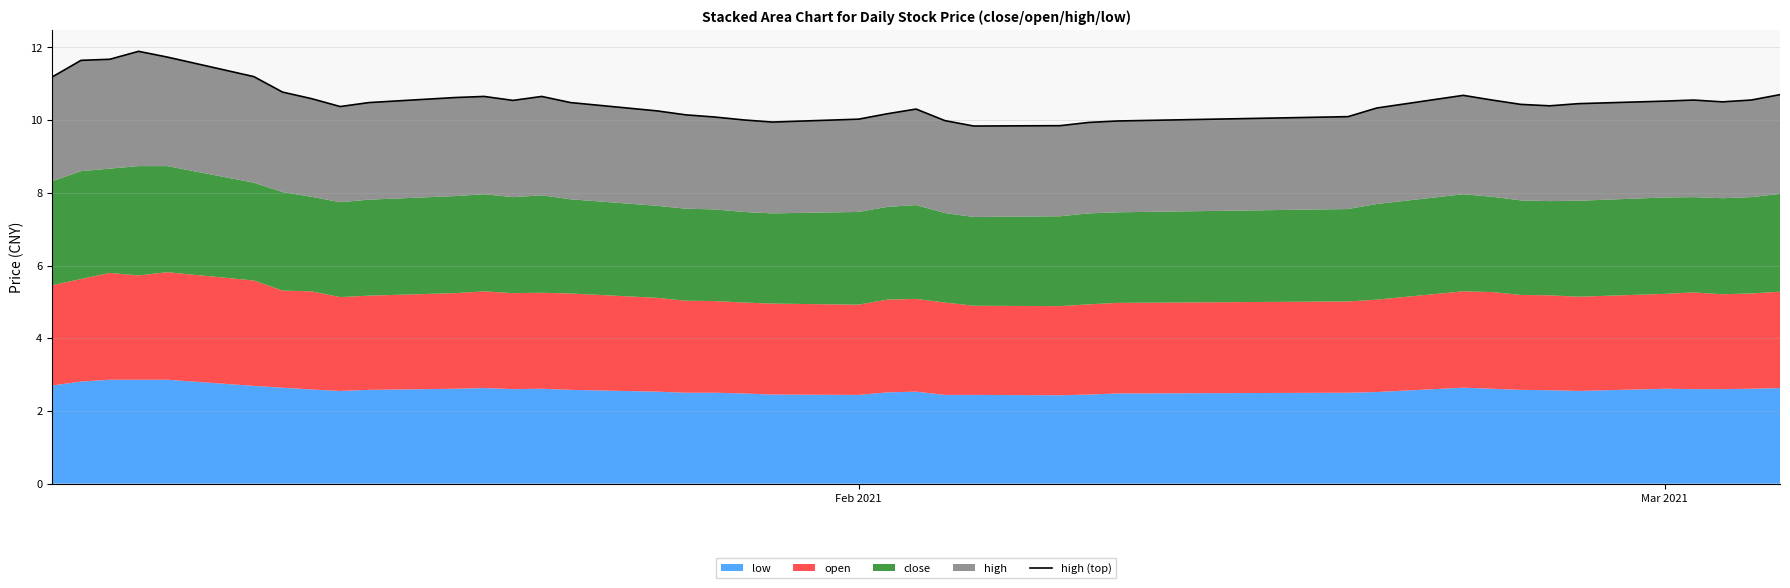

The value at 19 is 14.0. True or false?

False